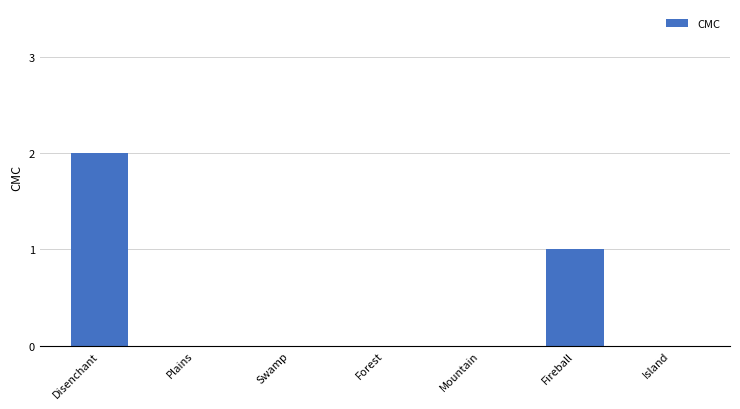

Reading left to right, list all the values displayed in this chart.

2	0	0	0	0	1	0